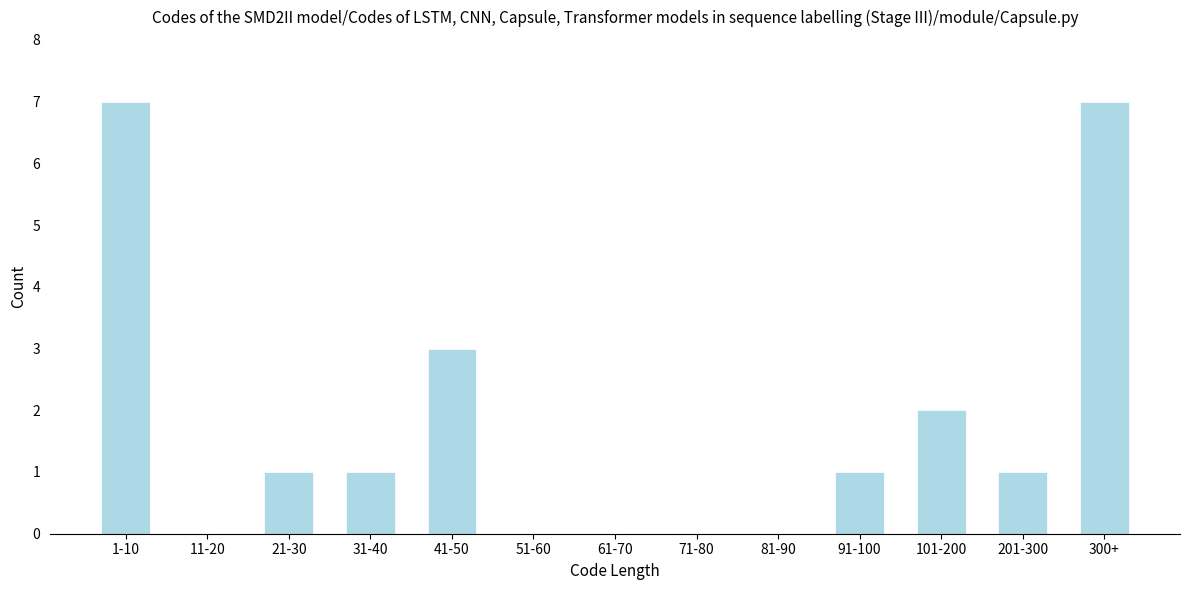

Reading left to right, what are all the values shown in this chart?

1-10=7	11-20=0	21-30=1	31-40=1	41-50=3	51-60=0	61-70=0	71-80=0	81-90=0	91-100=1	101-200=2	201-300=1	300+=7